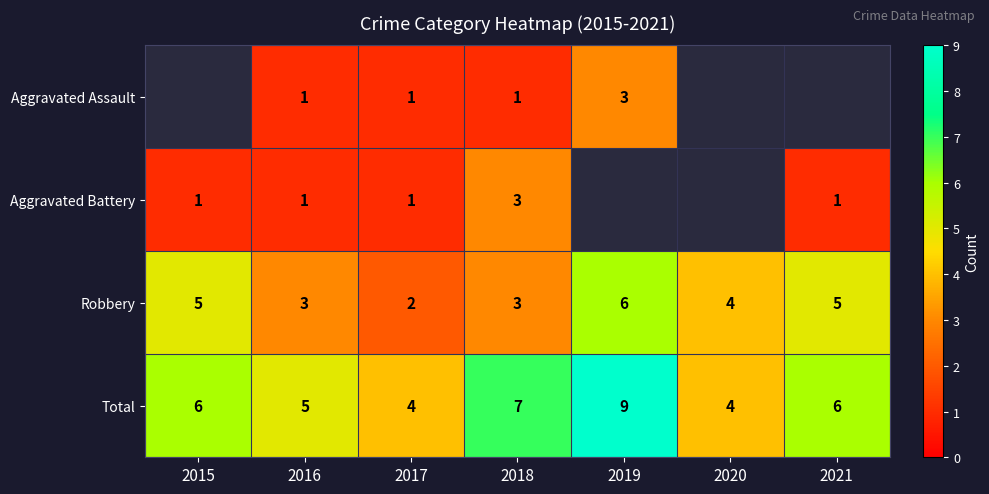

Is the value of Aggravated Battery at 2017 greater than the value of Robbery at 2015?

No